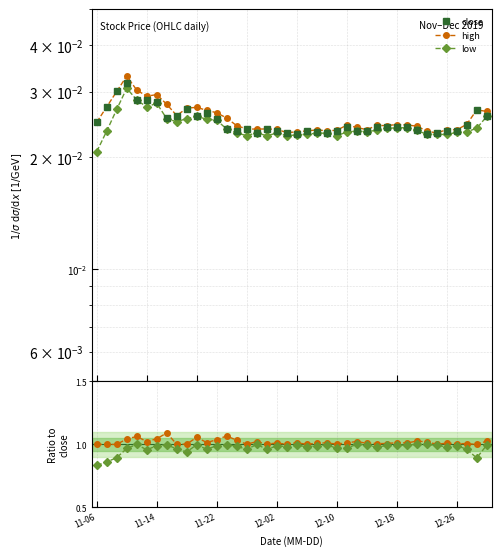

True or false: low and high cross at least once.

False